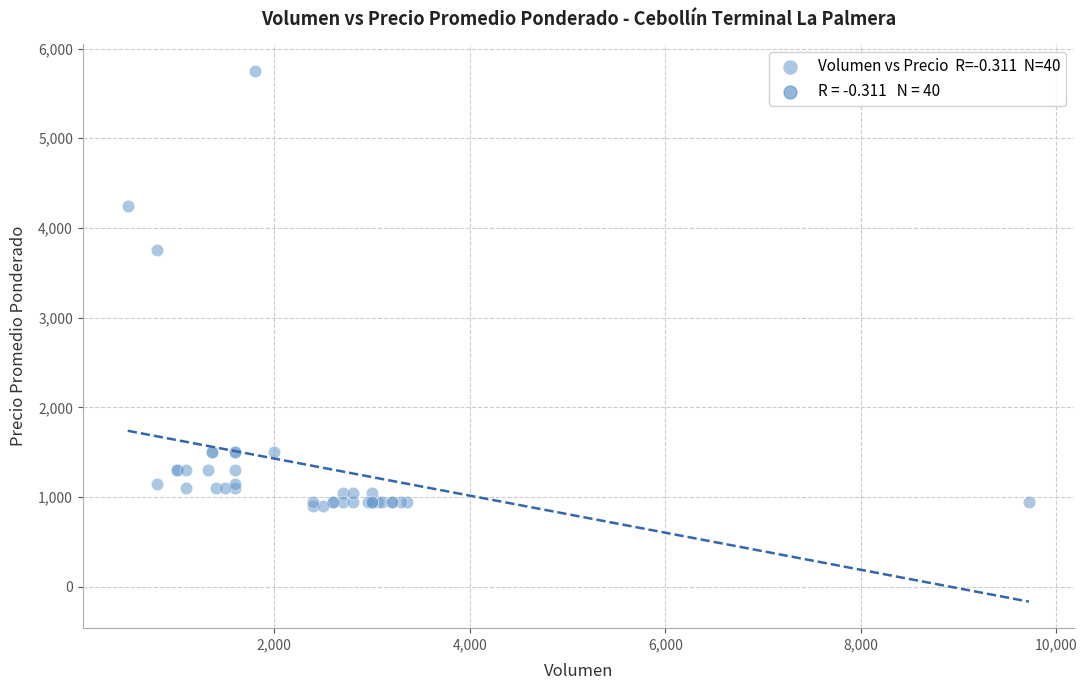

What Y value in the scatter plot is closest to 3325?

3750